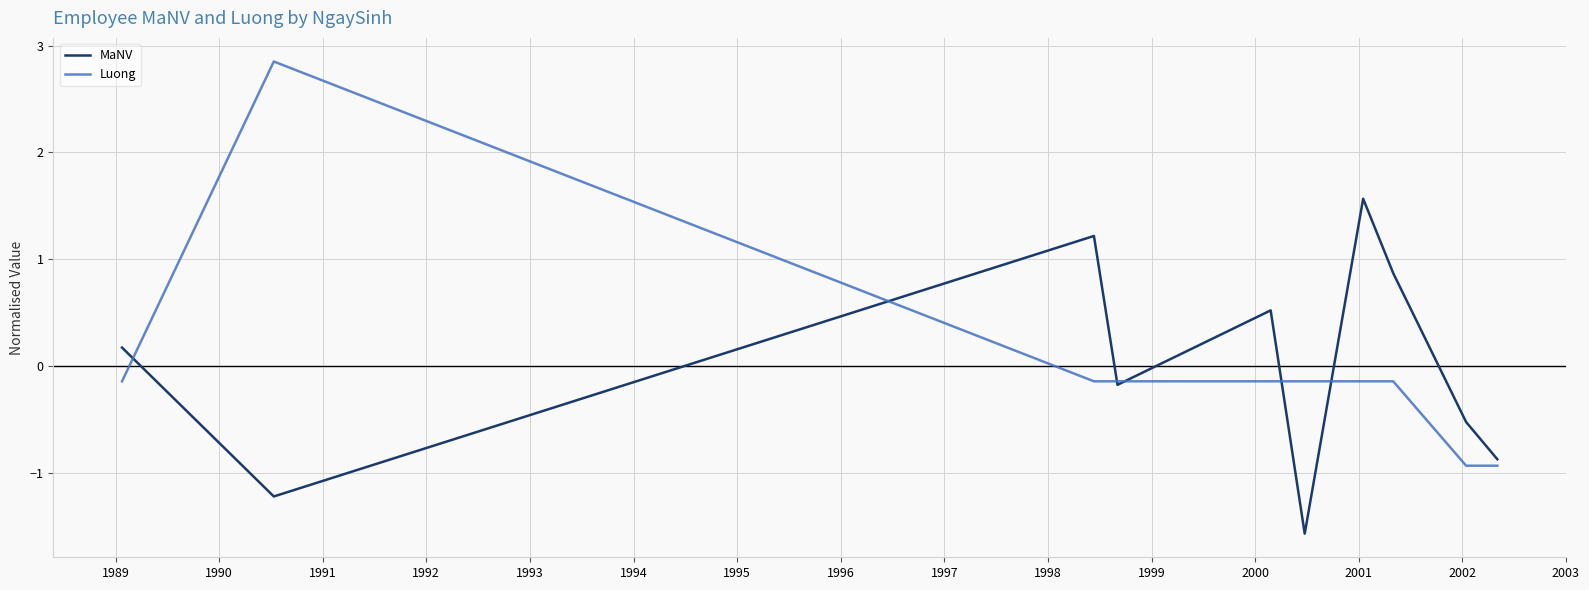

Which series has the widest spread of values?

Luong